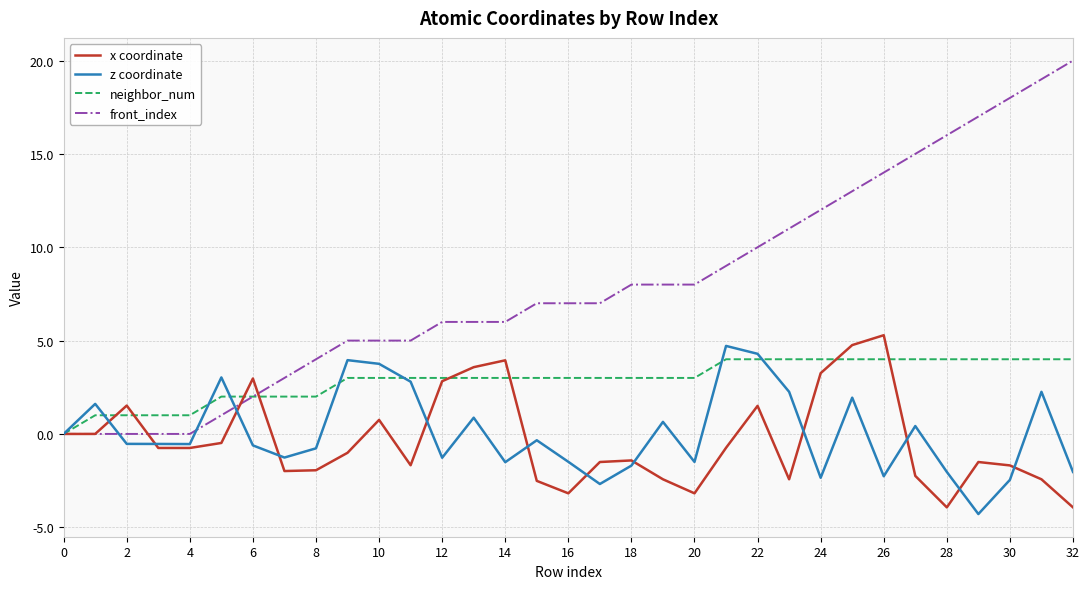

Which series has the widest spread of values?

front_index